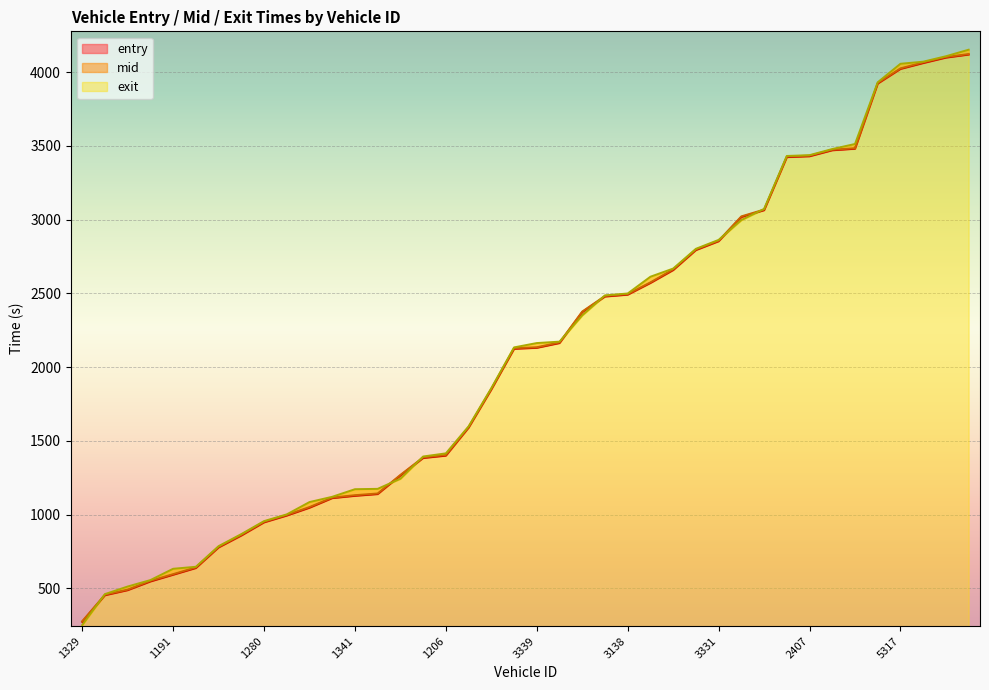

Rank the series by their average value, from highest to lowest.

exit, mid, entry